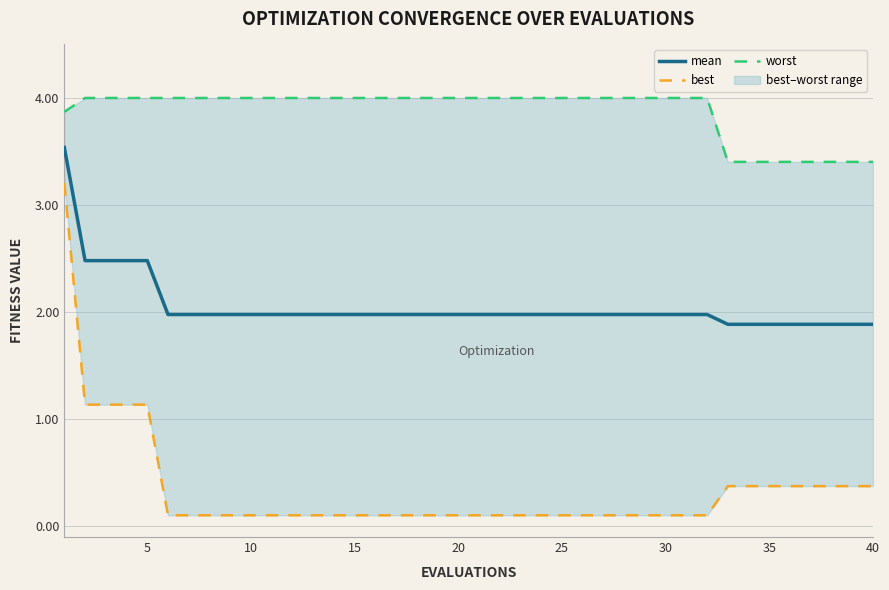

Rank the series by their maximum value, from lowest to highest.

best, mean, worst